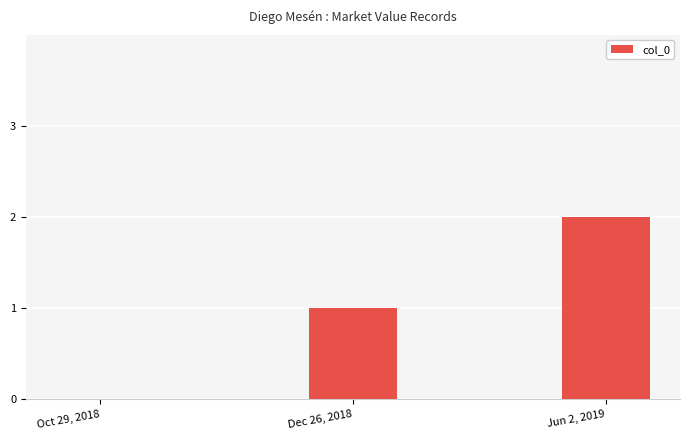

What value does the data have at Jun 2, 2019?

2